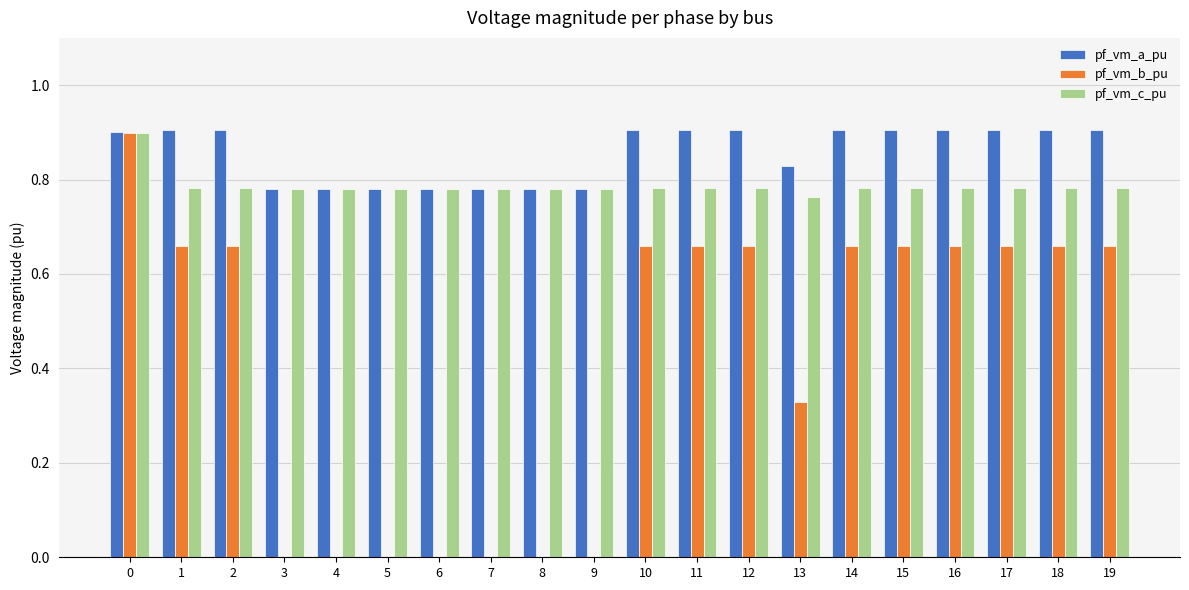

Are the bars grouped side by side (vs. stacked)?

Yes